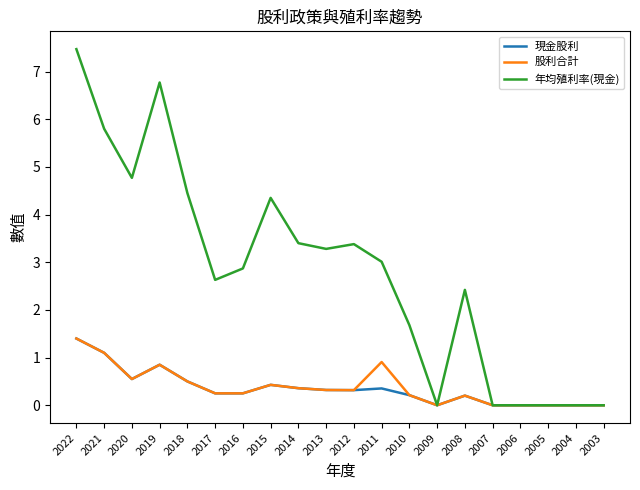

Is it true that 股利合計 equals 0.2 at 2010?

True